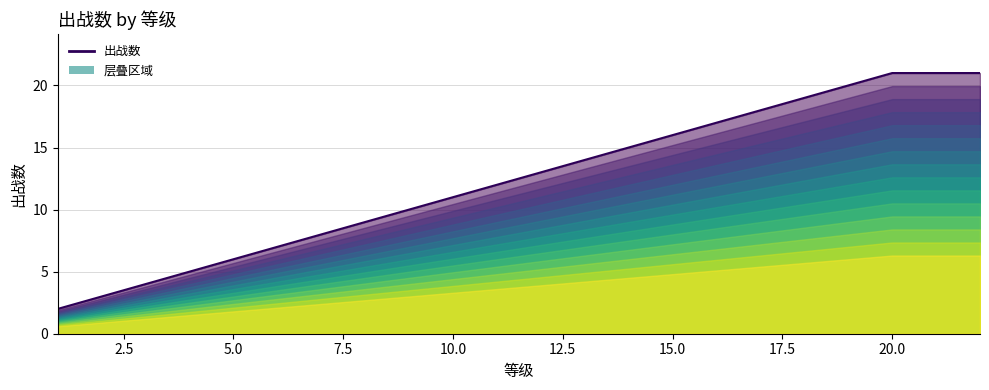

What is the difference between the maximum and minimum values?

19